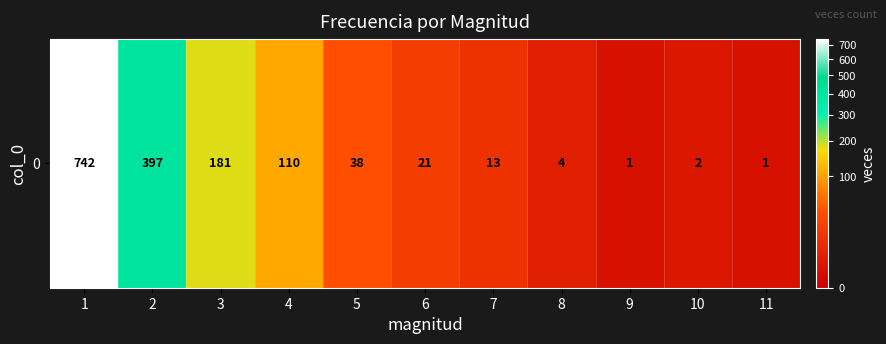

Where is the data nearest to the value 371?

2